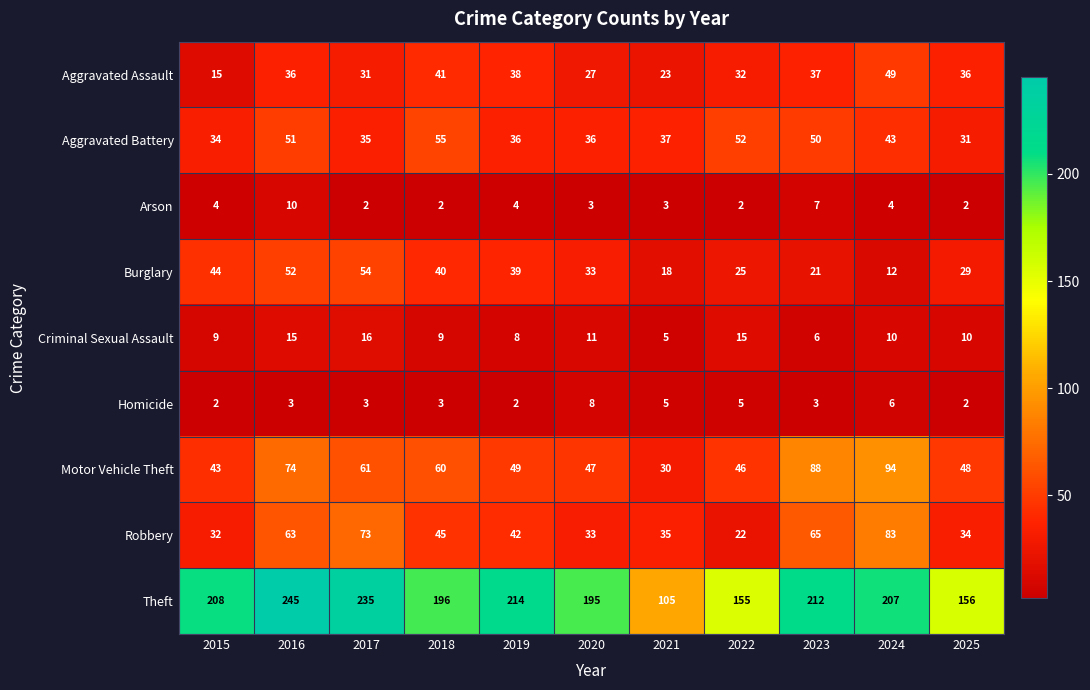

The Aggravated Assault series shows 82 at 2024. True or false?

False